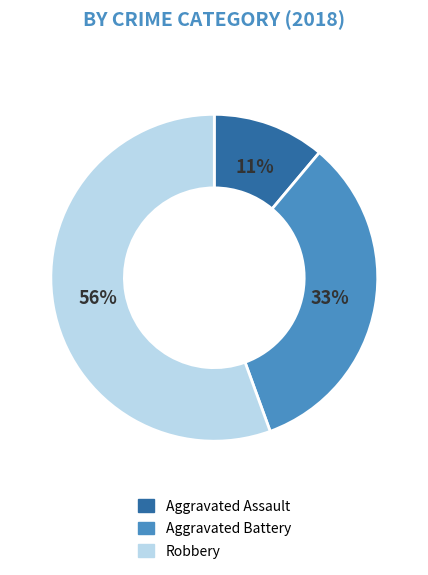

To the nearest percent, what is the average slice percentage?

33%